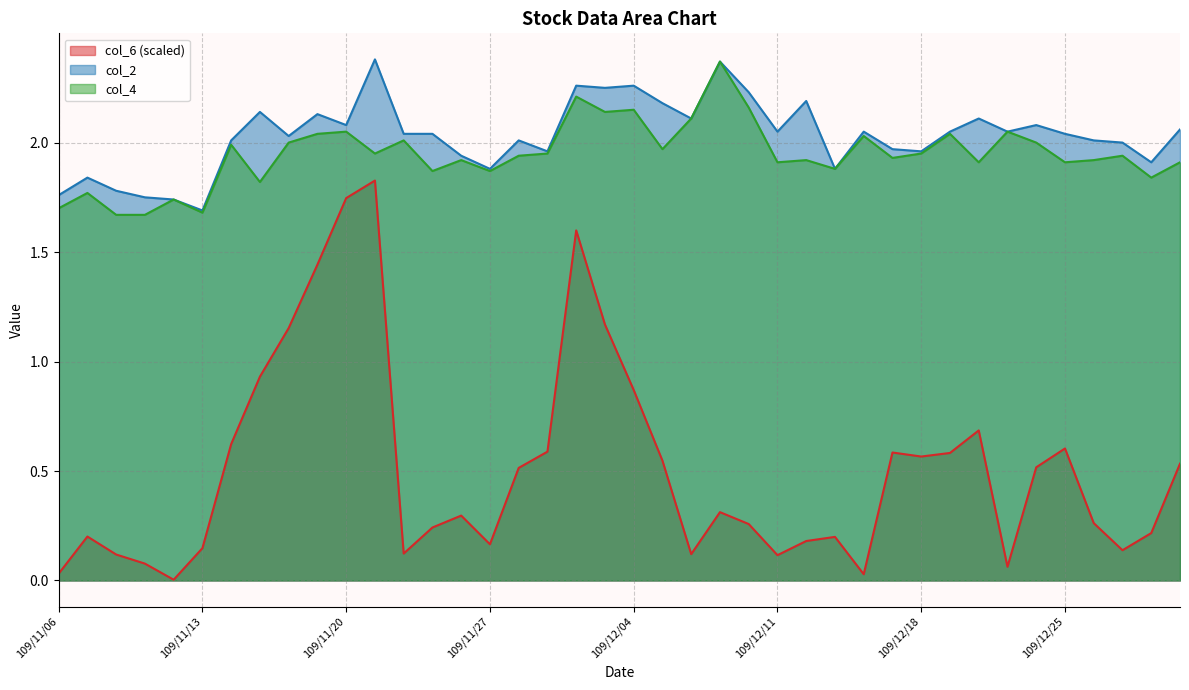

Which has a higher value, 109/12/29 or 109/12/16?

109/12/29